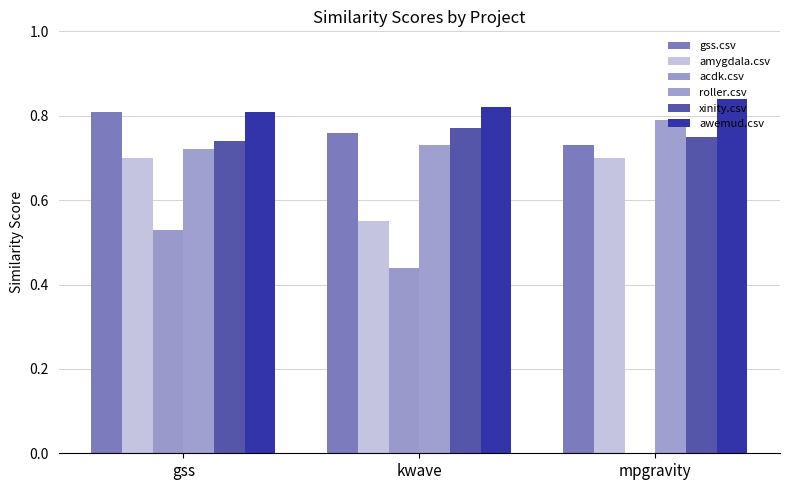

Which label corresponds to the smallest value in the chart?

mpgravity